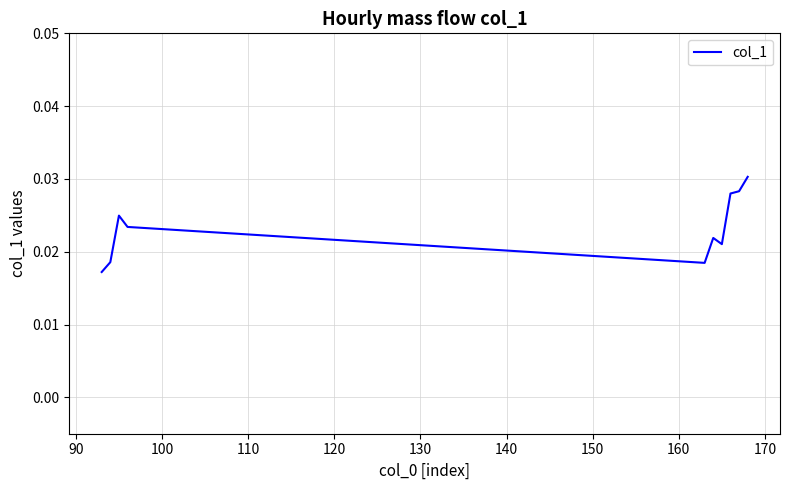

How many series are shown in this chart?

1